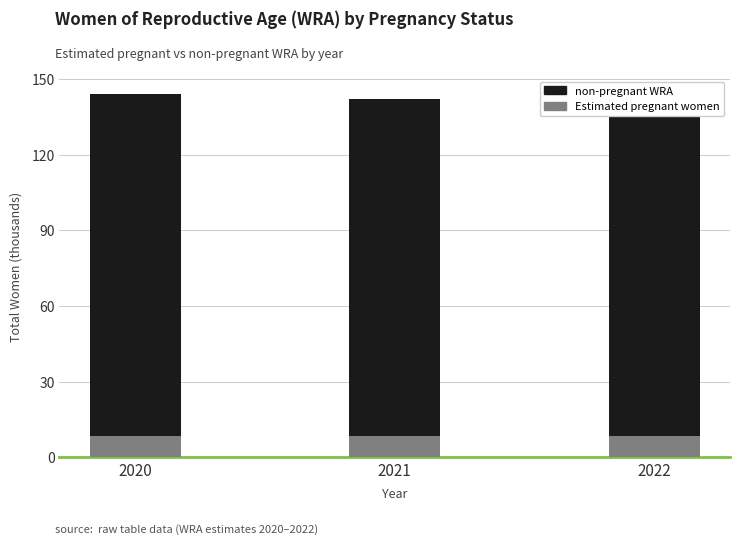

The Estimated pregnant women series shows 8.3 at 2022. True or false?

True